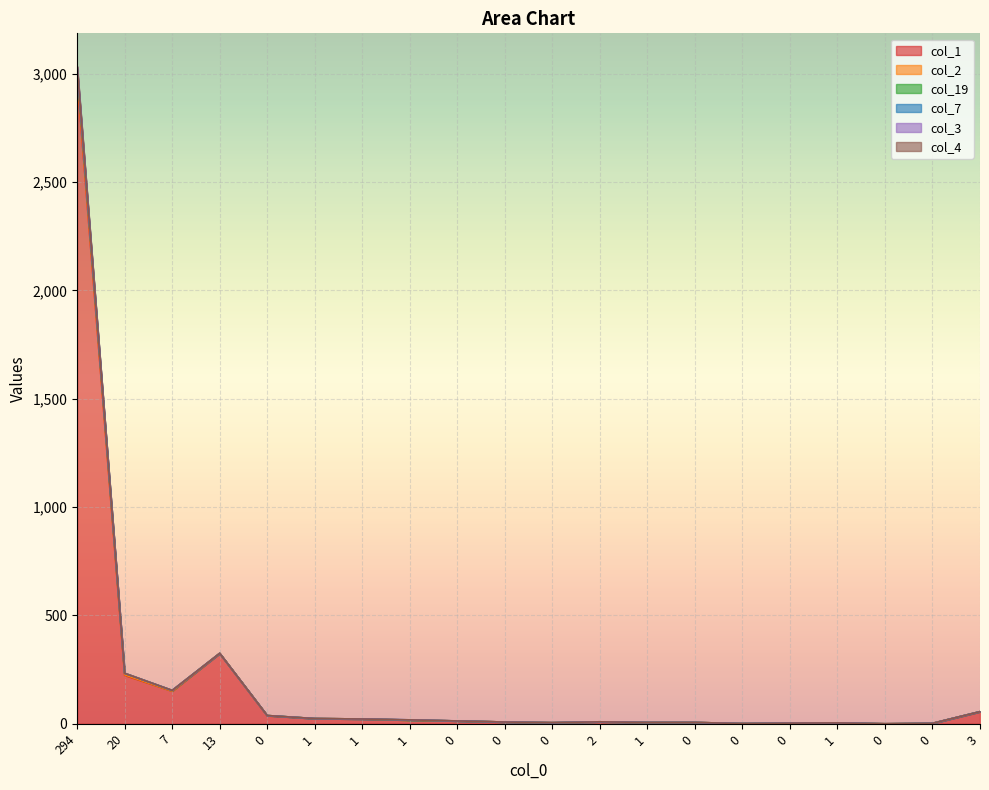

Where is col_2 nearest to the value 1517?

13